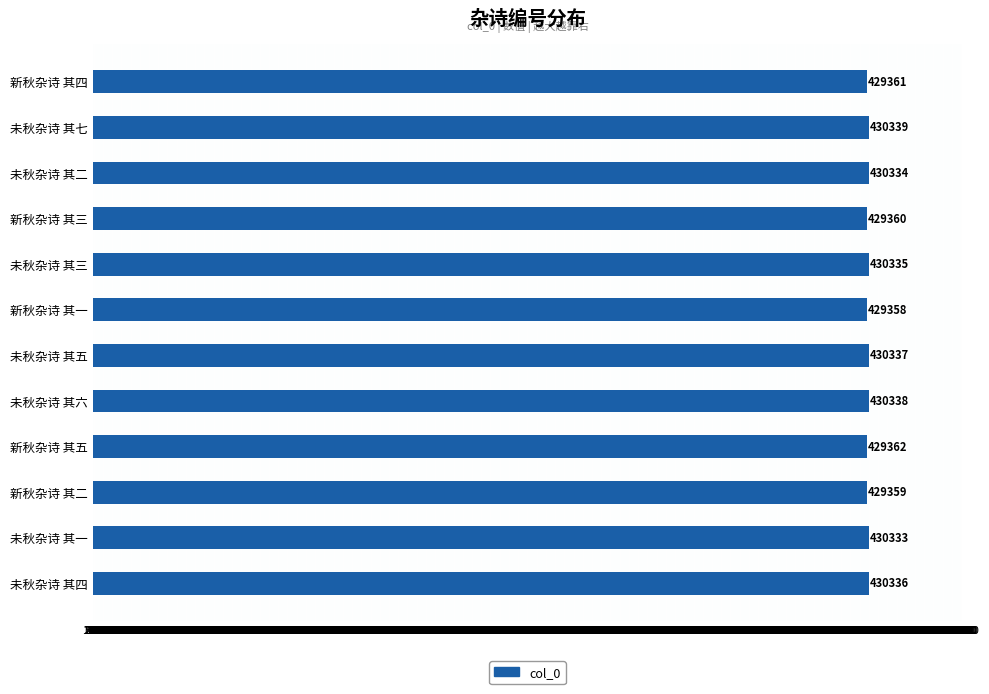

How many categories are shown in the chart?

12